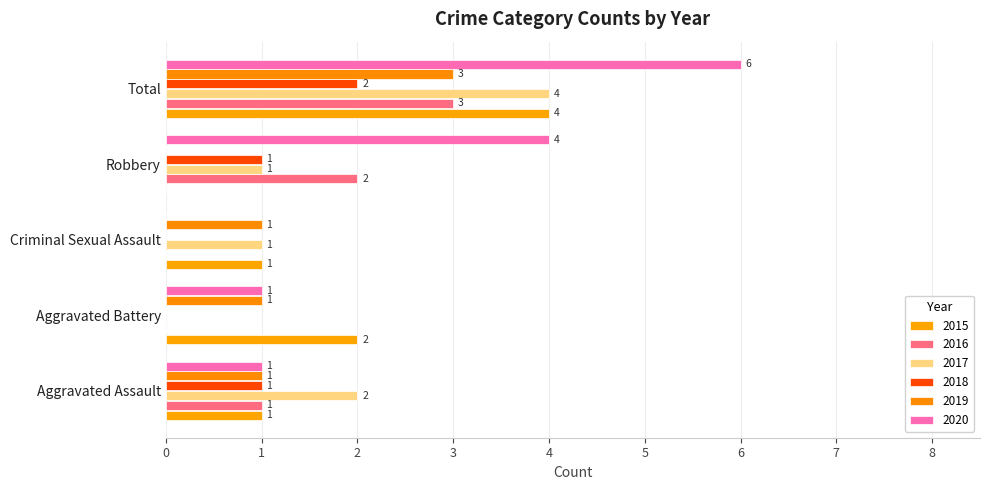

How many categories are shown in the chart?

5